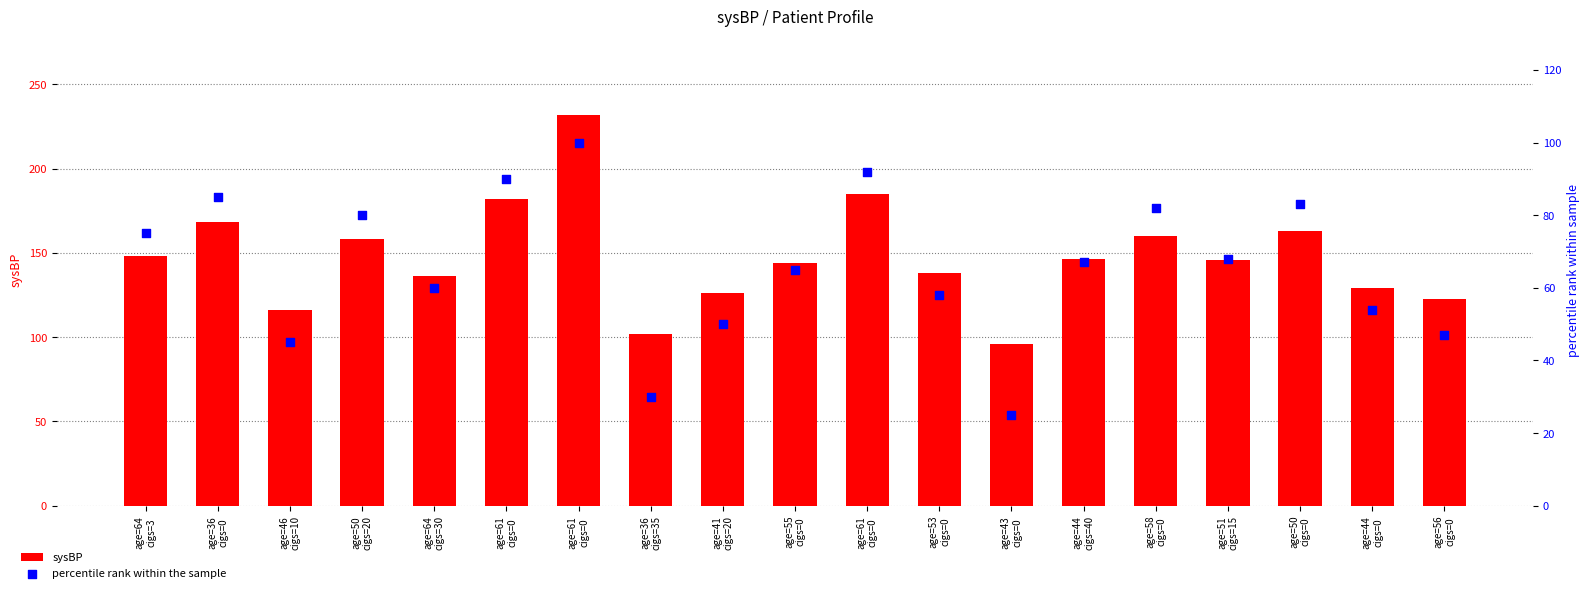

Is the value of sysBP at age=46
cigs=10 greater than the value of percentile rank within the sample at age=46
cigs=10?

Yes